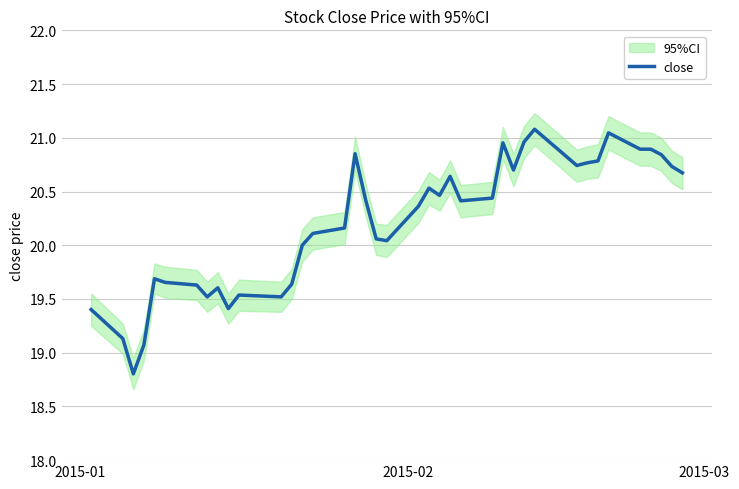

True or false: there are more than 1 points higher than both neighbors.

True